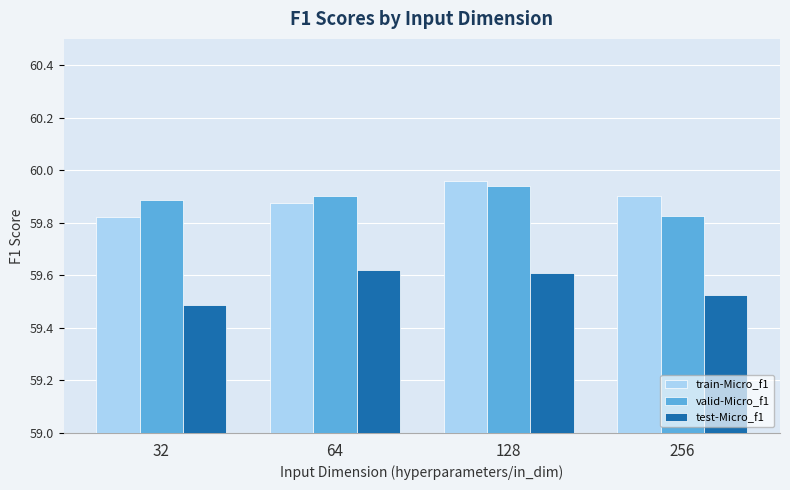

Which series changed the most between 128 and 256?

valid-Micro_f1